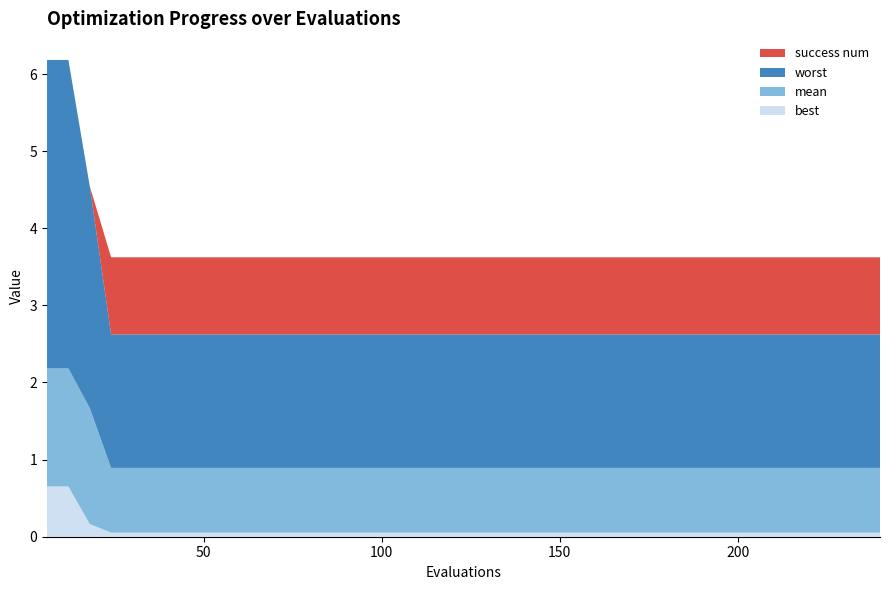

Reading left to right, extract all data points from this chart.

best: 6=0.7	12=0.7	18=0.2	24=0.1	30=0.1	36=0.1	42=0.1	48=0.1	54=0.1	60=0.1	66=0.1	72=0.1	78=0.1	84=0.1	90=0.1	96=0.1	102=0.1	108=0.1	114=0.1	120=0.1	126=0.1	132=0.1	138=0.1	144=0.1	150=0.1	156=0.1	162=0.1	168=0.1	174=0.1	180=0.1	186=0.1	192=0.1	198=0.1	204=0.1	210=0.1	216=0.1	222=0.1	228=0.1	234=0.1	240=0.1
mean: 6=1.5	12=1.5	18=1.5	24=0.8	30=0.8	36=0.8	42=0.8	48=0.8	54=0.8	60=0.8	66=0.8	72=0.8	78=0.8	84=0.8	90=0.8	96=0.8	102=0.8	108=0.8	114=0.8	120=0.8	126=0.8	132=0.8	138=0.8	144=0.8	150=0.8	156=0.8	162=0.8	168=0.8	174=0.8	180=0.8	186=0.8	192=0.8	198=0.8	204=0.8	210=0.8	216=0.8	222=0.8	228=0.8	234=0.8	240=0.8
worst: 6=4.0	12=4.0	18=2.9	24=1.7	30=1.7	36=1.7	42=1.7	48=1.7	54=1.7	60=1.7	66=1.7	72=1.7	78=1.7	84=1.7	90=1.7	96=1.7	102=1.7	108=1.7	114=1.7	120=1.7	126=1.7	132=1.7	138=1.7	144=1.7	150=1.7	156=1.7	162=1.7	168=1.7	174=1.7	180=1.7	186=1.7	192=1.7	198=1.7	204=1.7	210=1.7	216=1.7	222=1.7	228=1.7	234=1.7	240=1.7
success num: 6=0.0	12=0.0	18=0.0	24=1.0	30=1.0	36=1.0	42=1.0	48=1.0	54=1.0	60=1.0	66=1.0	72=1.0	78=1.0	84=1.0	90=1.0	96=1.0	102=1.0	108=1.0	114=1.0	120=1.0	126=1.0	132=1.0	138=1.0	144=1.0	150=1.0	156=1.0	162=1.0	168=1.0	174=1.0	180=1.0	186=1.0	192=1.0	198=1.0	204=1.0	210=1.0	216=1.0	222=1.0	228=1.0	234=1.0	240=1.0